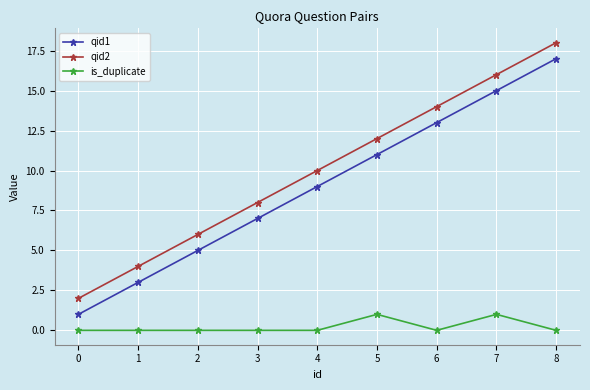

What value does the qid2 series have at 4?

10